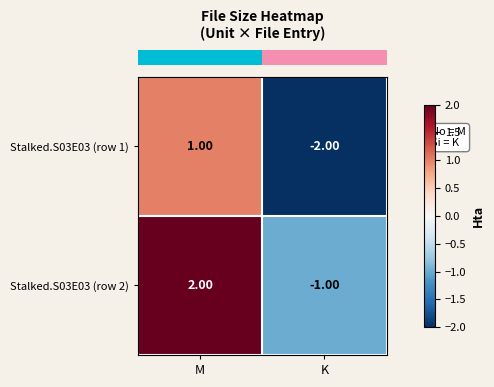

Where is Stalked.S03E03 (row 1) nearest to the value 0?

M